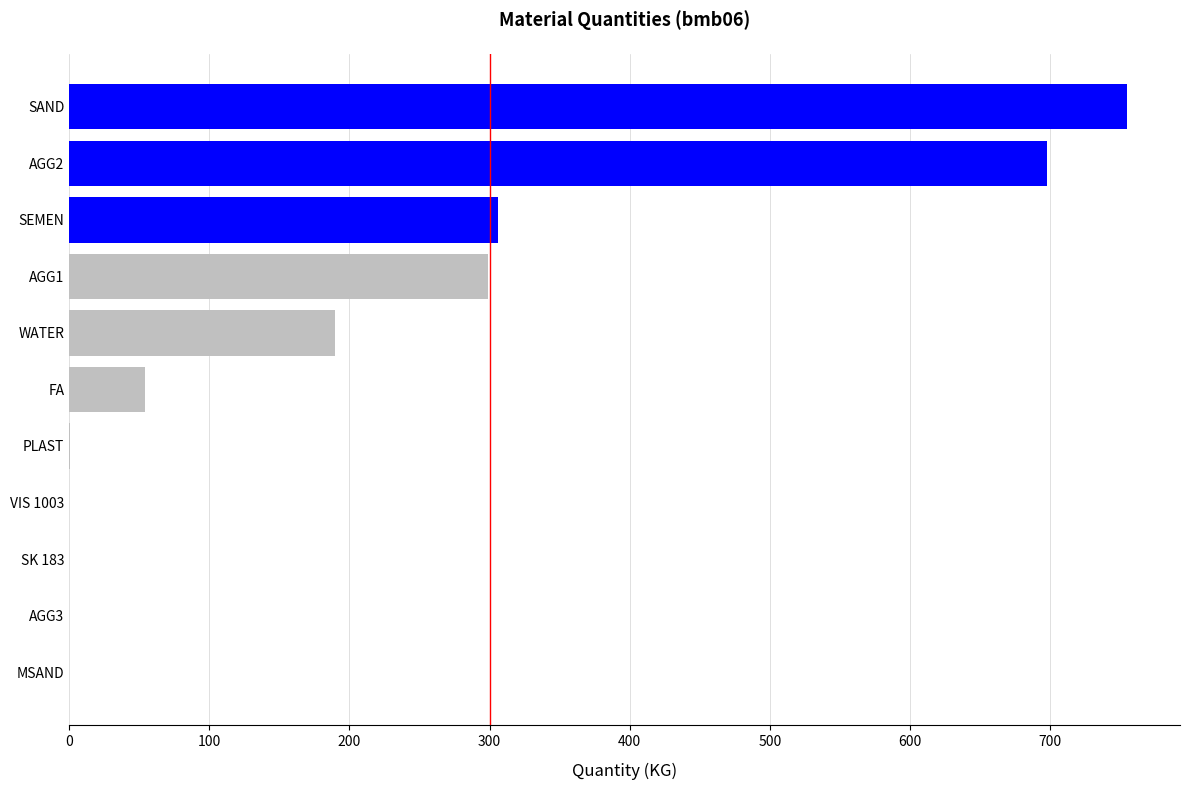

Is it true that the value at AGG1 is 487.8?

False